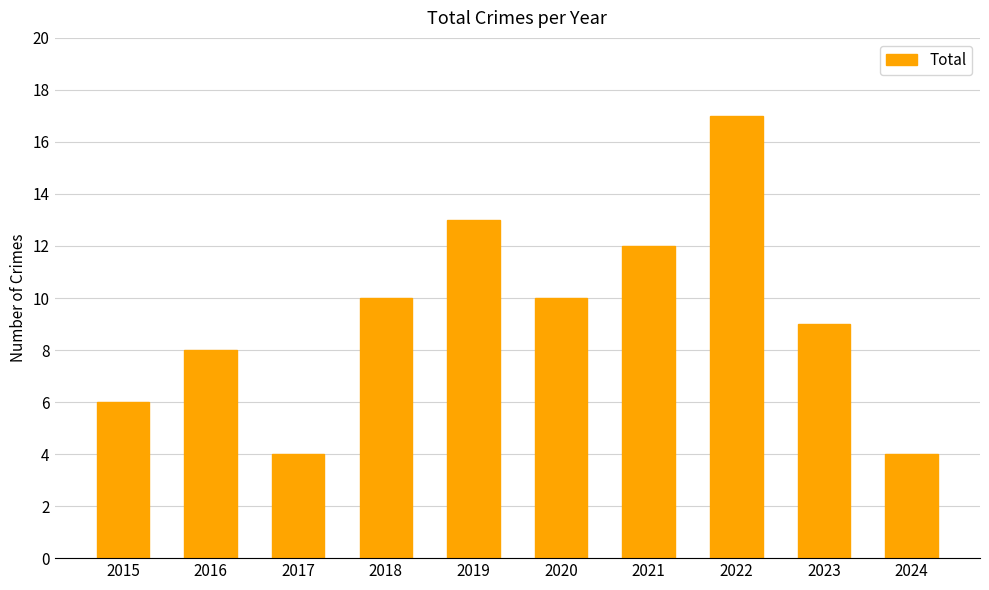

Are the bars horizontal?

No